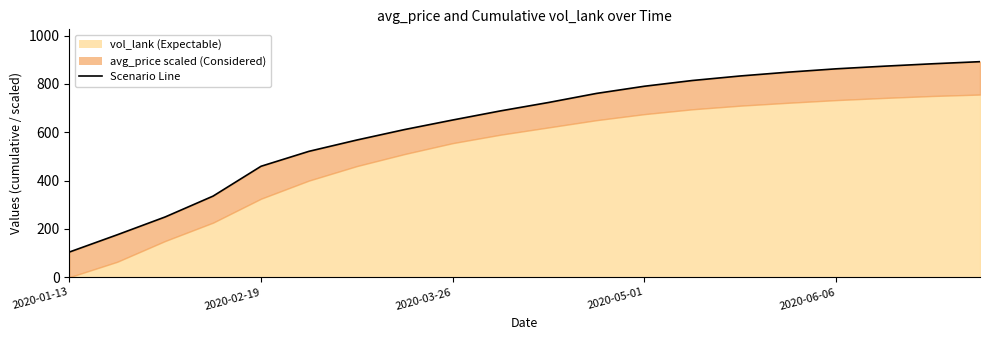

What is the value of the 16th point from the left?

848.7